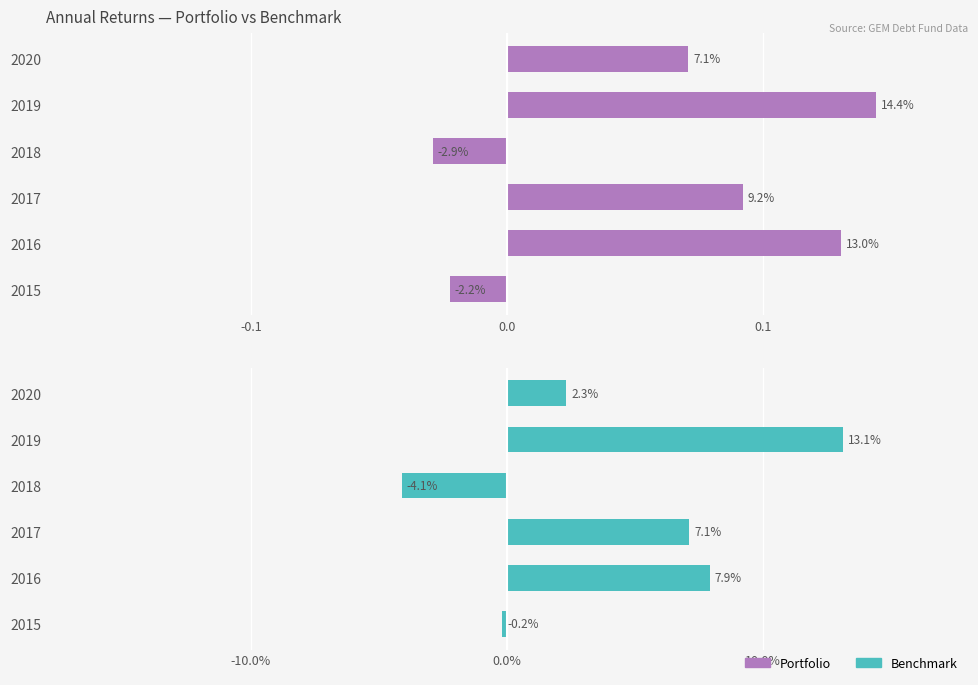

Reading left to right, what are all the values shown in this chart?

Portfolio: -0.0	0.1	0.1	-0.0	0.1	0.1
Benchmark: -0.0	0.1	0.1	-0.0	0.1	0.0